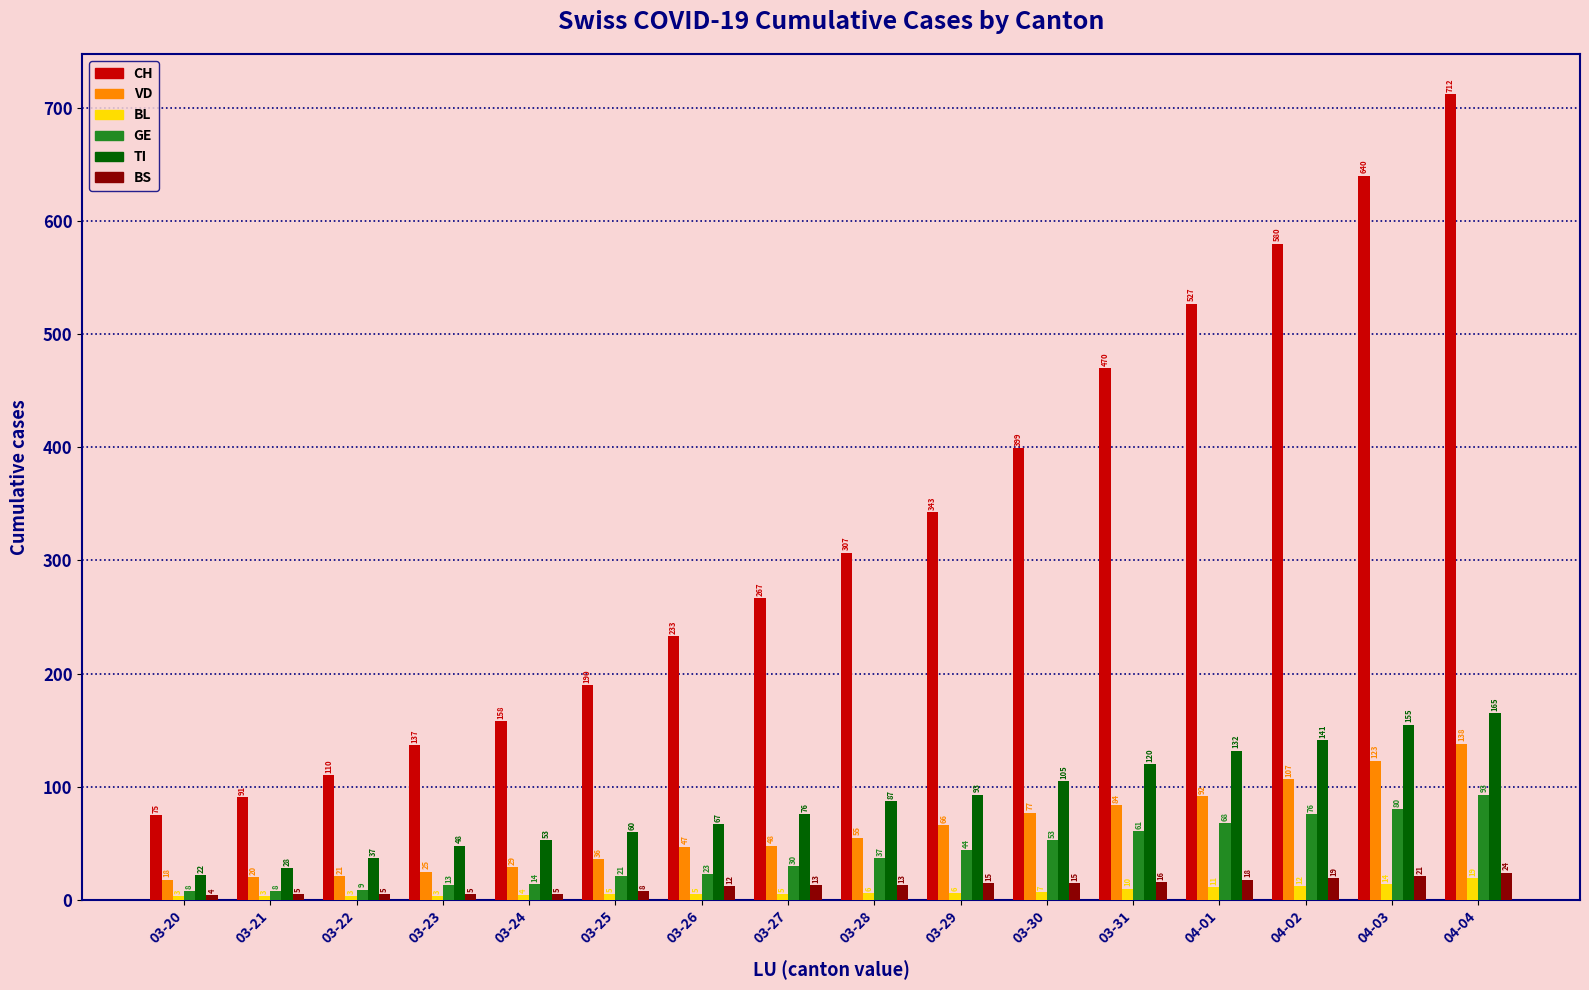

Is it true that CH equals 115 at 03-20?

False